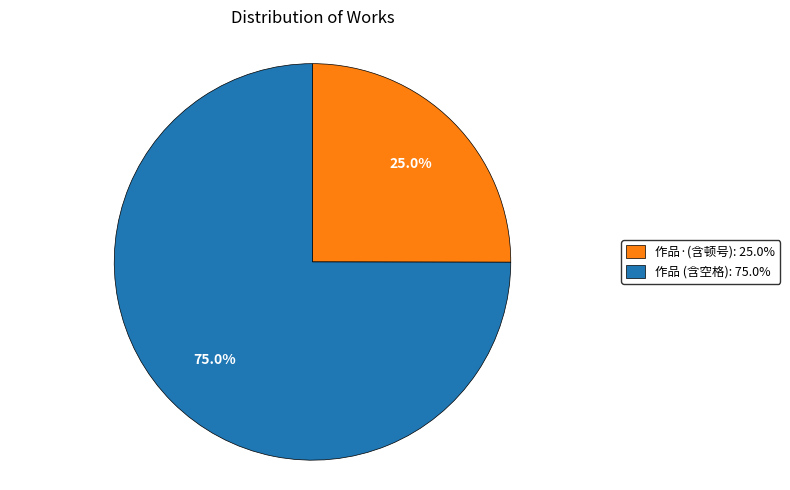

Rank the categories by value from highest to lowest.

作品 (含空格): 75.0%, 作品·(含顿号): 25.0%